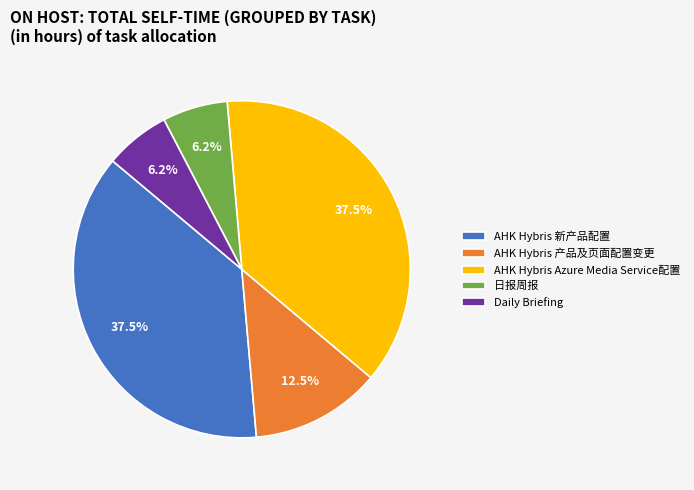

Approximately how many times larger is the value at AHK Hybris 产品及页面配置变更 compared to AHK Hybris 新产品配置?

0.3